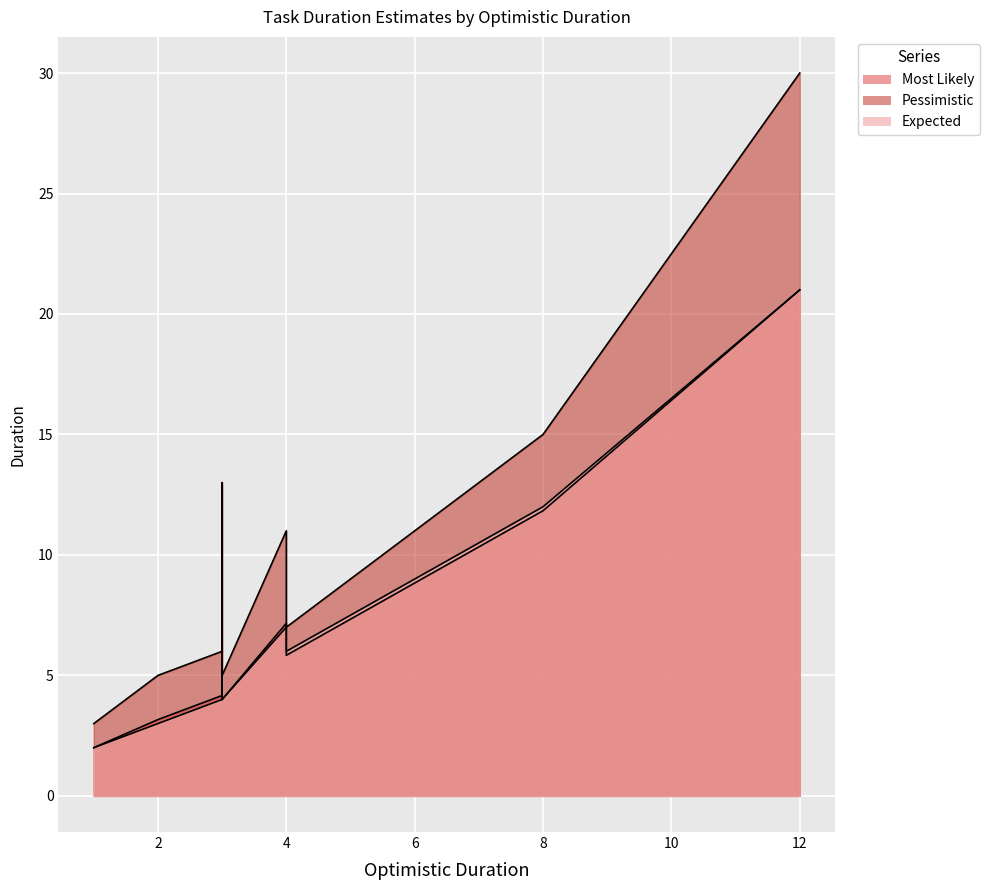

How many distinct data groups are displayed?

3